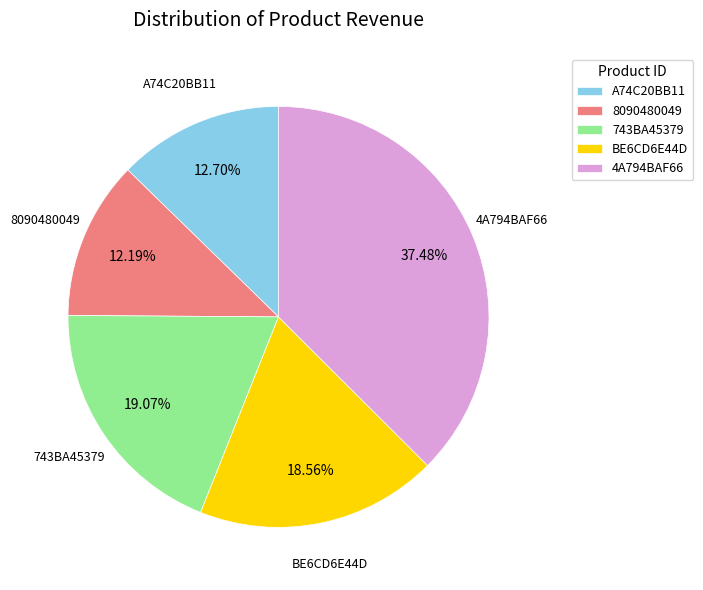

Is it true that 8090480049 is 4% of the pie?

False